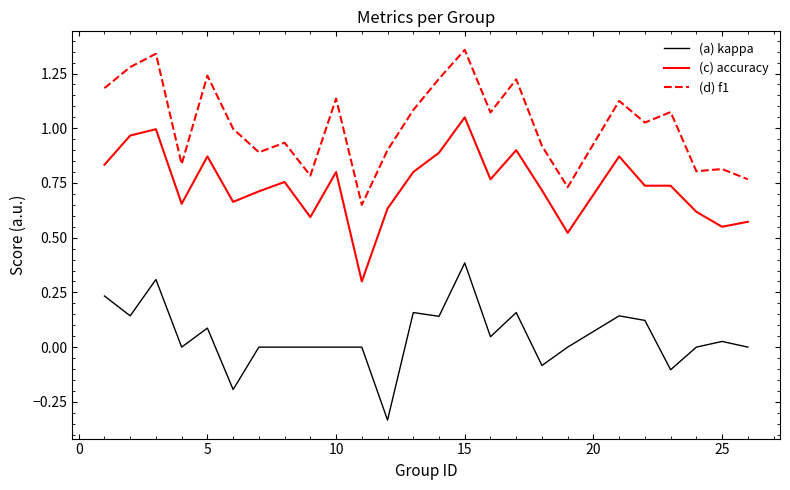

True or false: (c) accuracy and (d) f1 intersect in this chart.

False